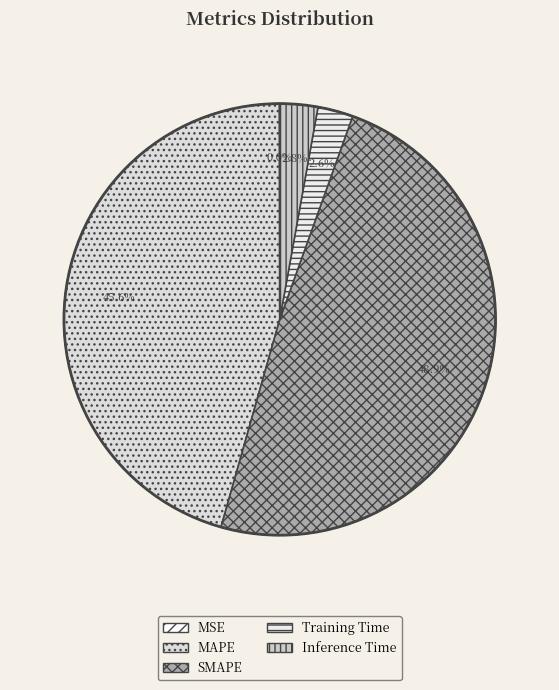

To the nearest percent, what percentage of the pie is Training Time?

3%